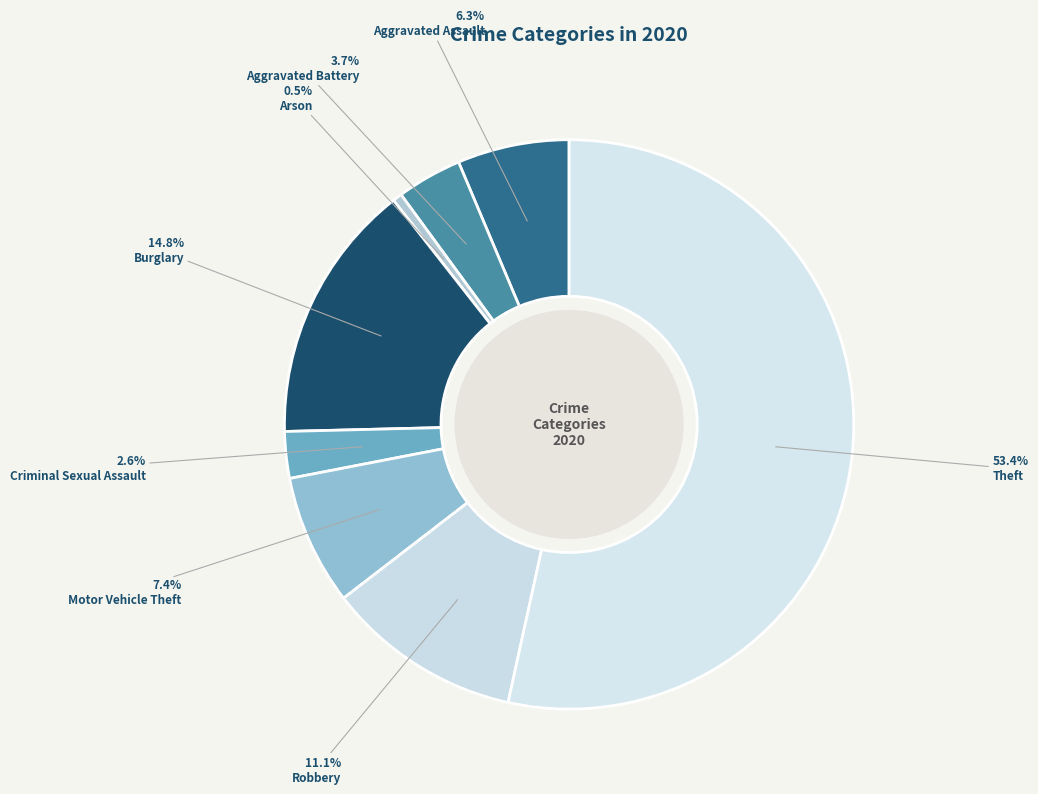

To the nearest percent, what is the difference between the largest and smallest slice percentages?

53%